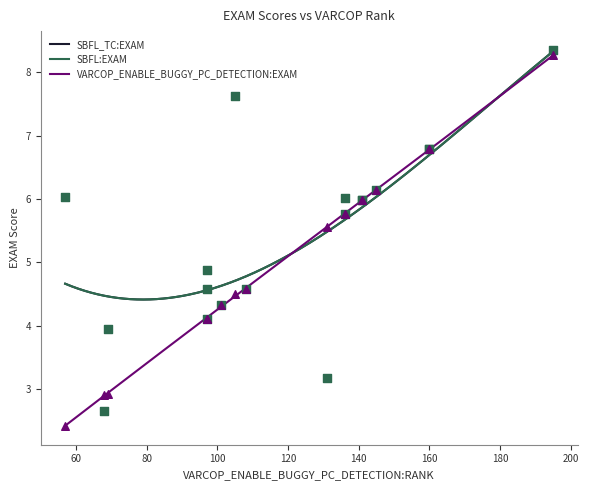

At how many categories does at least one series exceed 3?

17